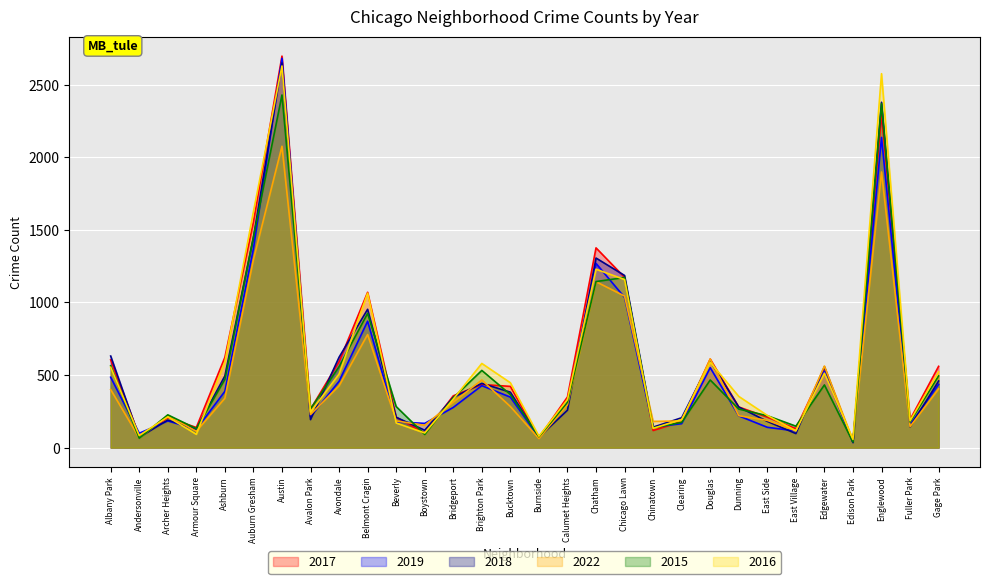

How many data points does each series have?

30